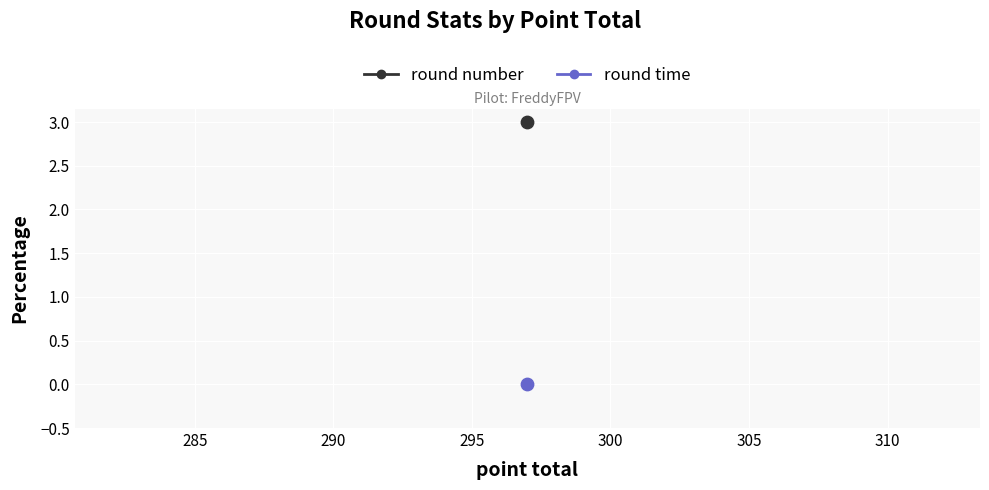

What are all the series names shown in the legend?

round number, round time